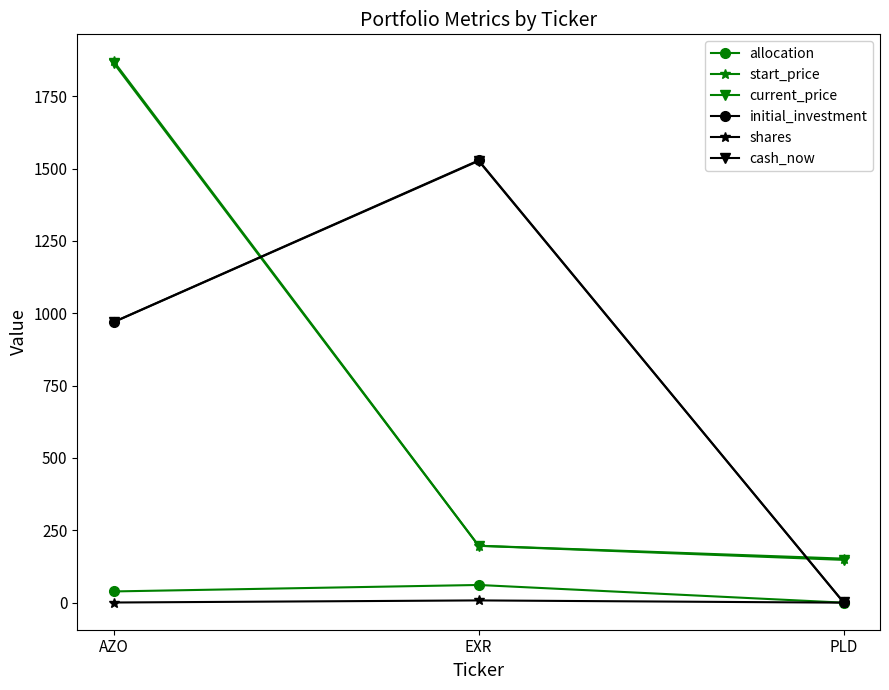

What is the average value of the current_price series?

736.3